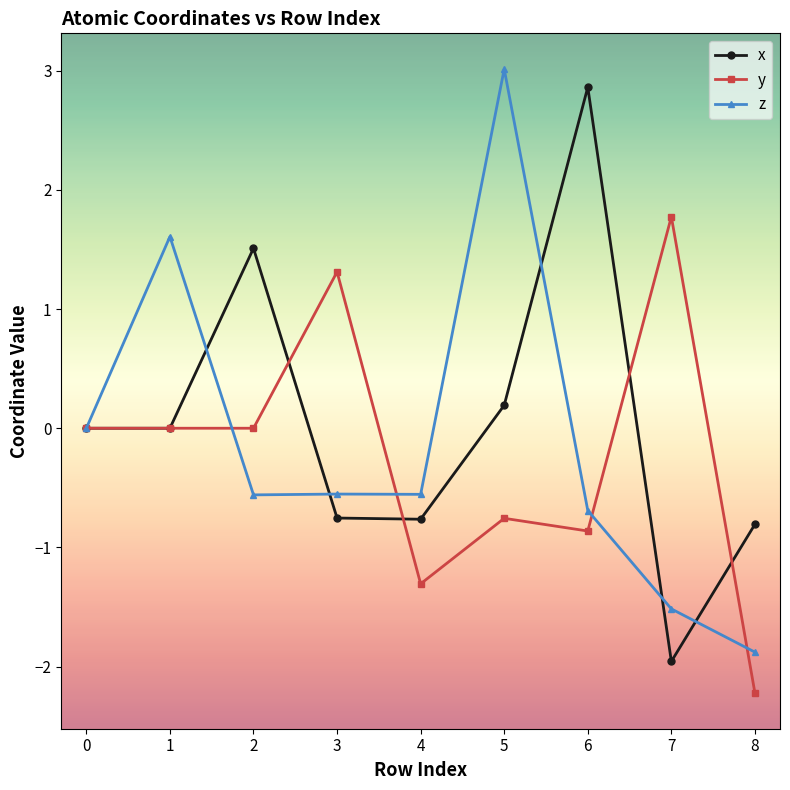

Between 1 and 3, which series saw the biggest shift?

z